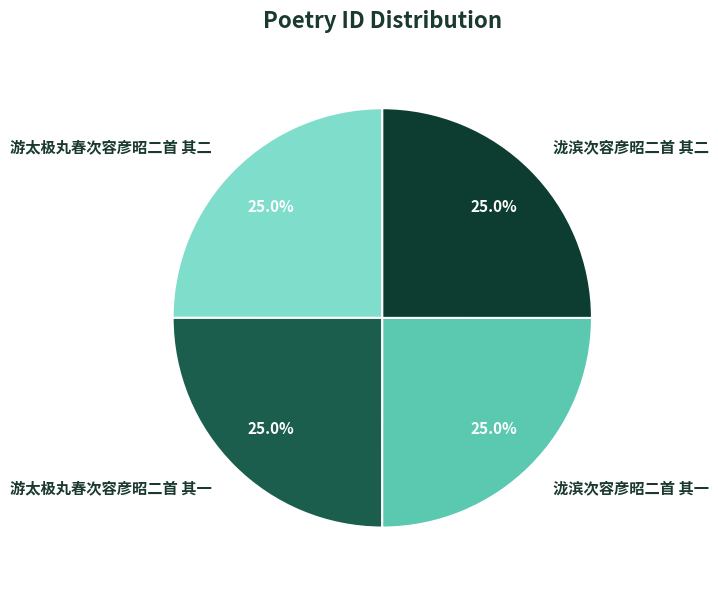

How many slices are in this pie chart?

4